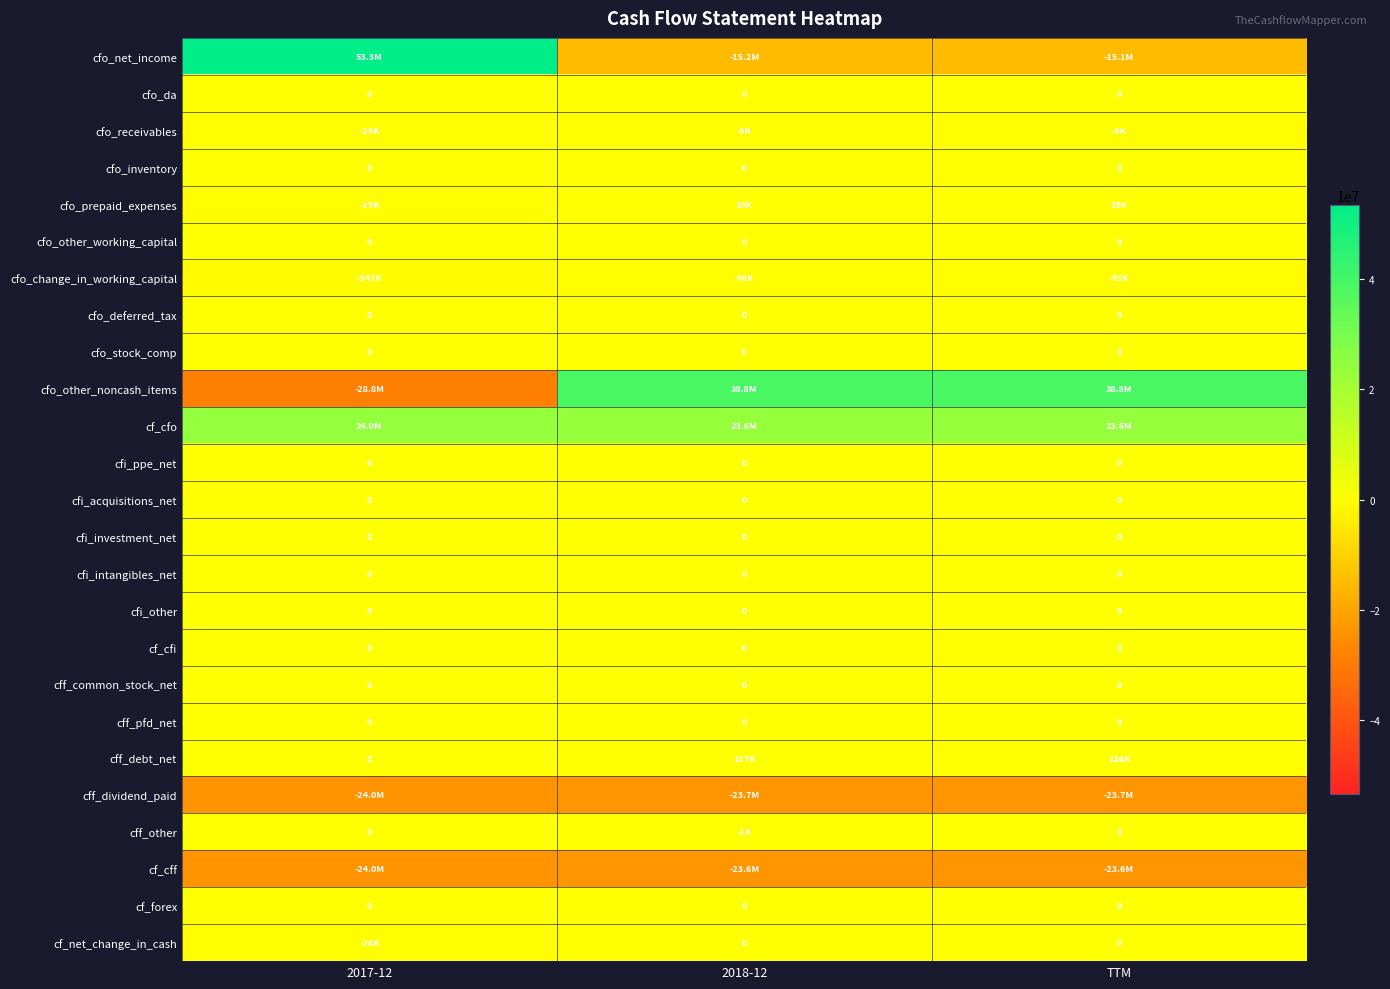

What is the smallest value displayed?

-28823000